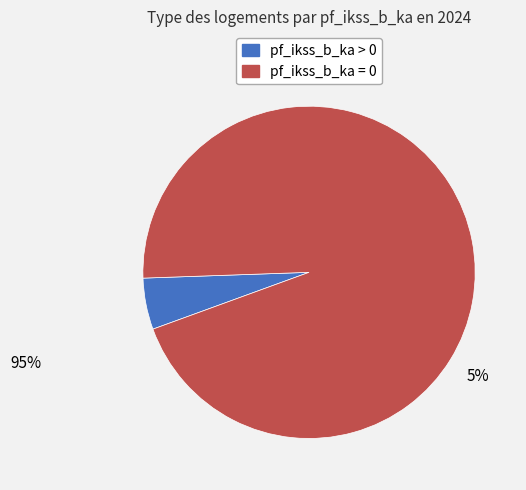

Rank the categories by value from lowest to highest.

pf_ikss_b_ka > 0, pf_ikss_b_ka = 0